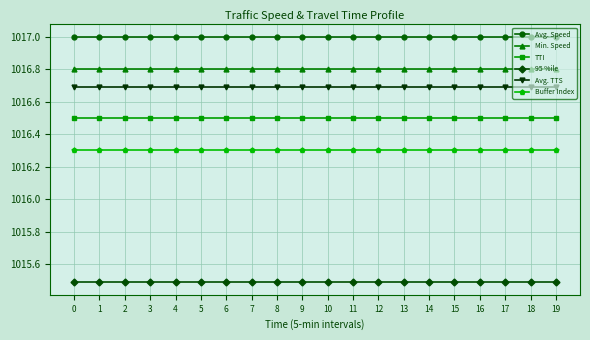

What is the spread (max minus min) of values at 14?

1.5